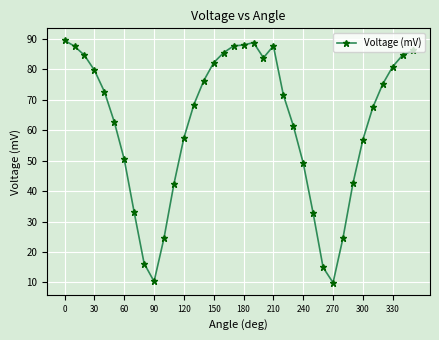

What is the minimum value shown in the chart?

9.9